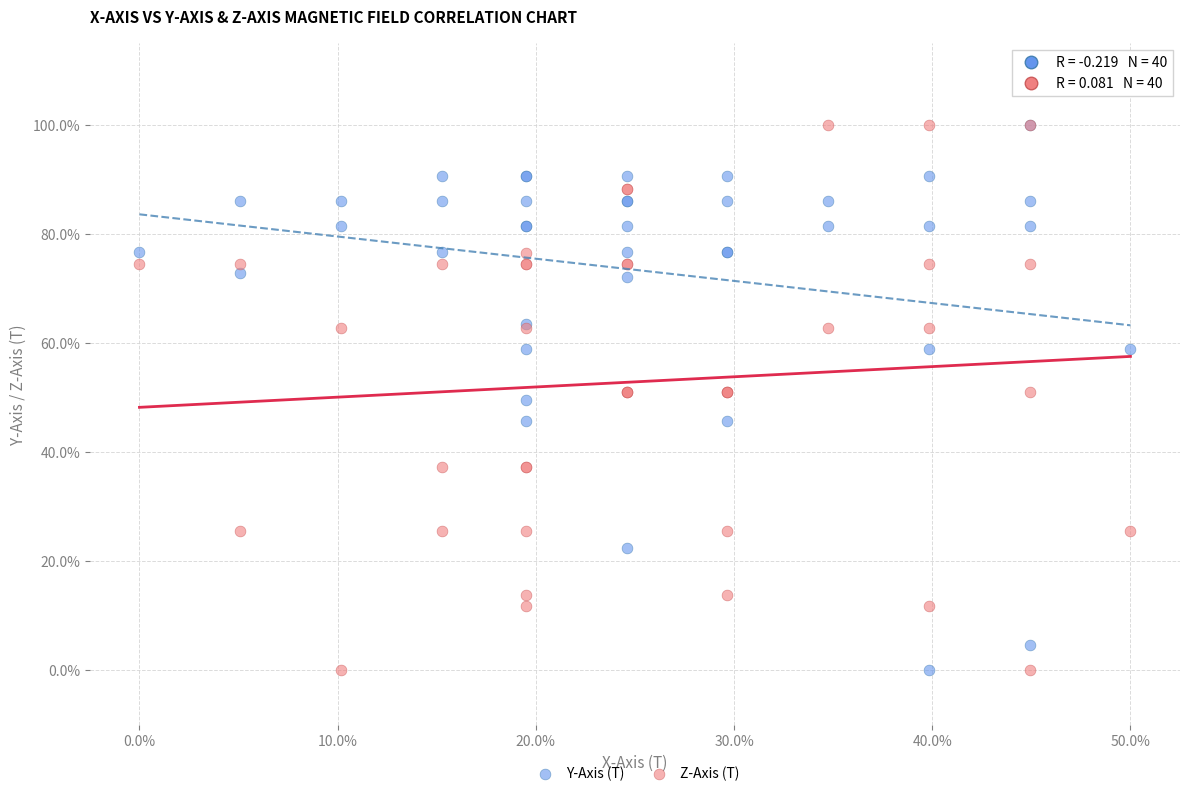

What are all the series names shown in the legend?

Y-Axis (T), Z-Axis (T)